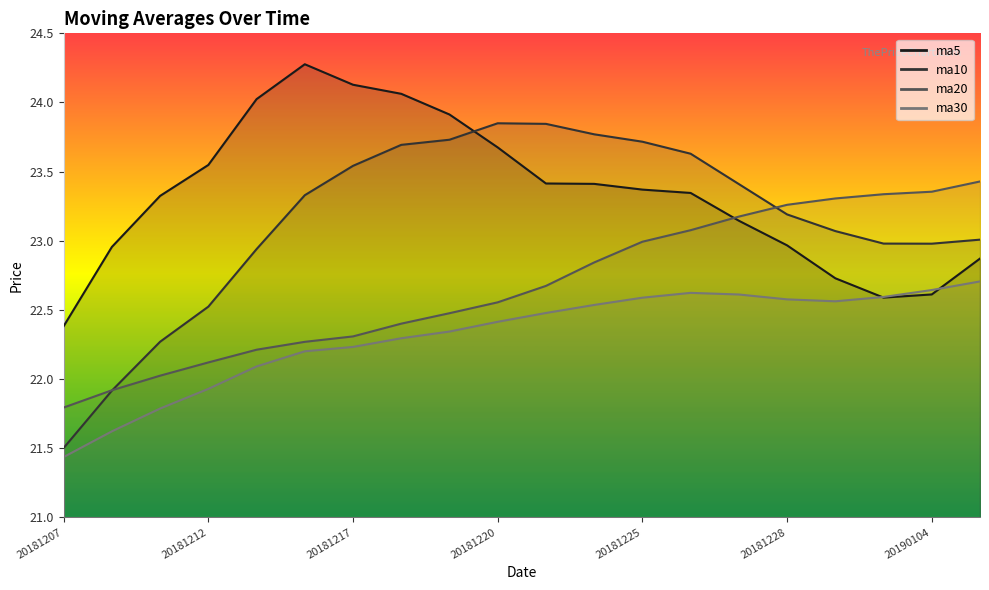

How many lines are shown in the chart?

4